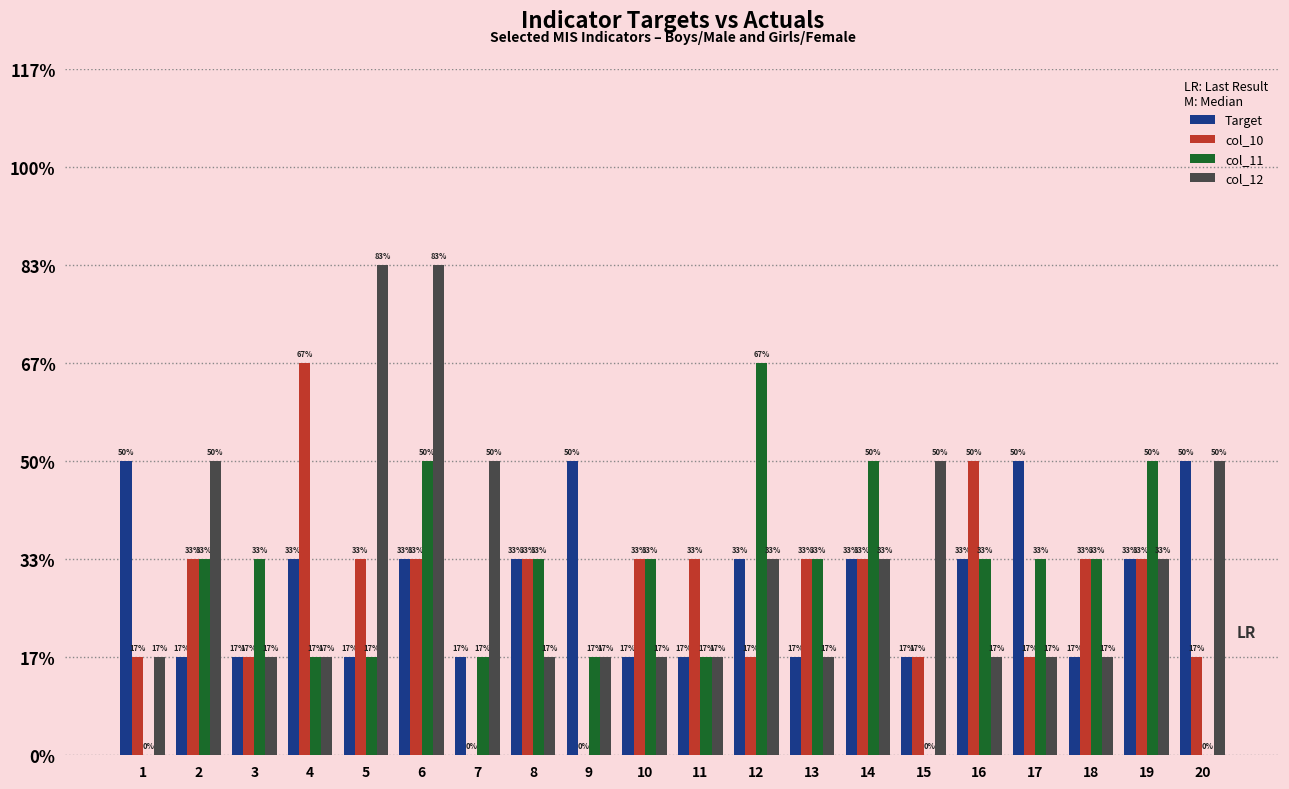

Which series has the widest spread of values?

col_10